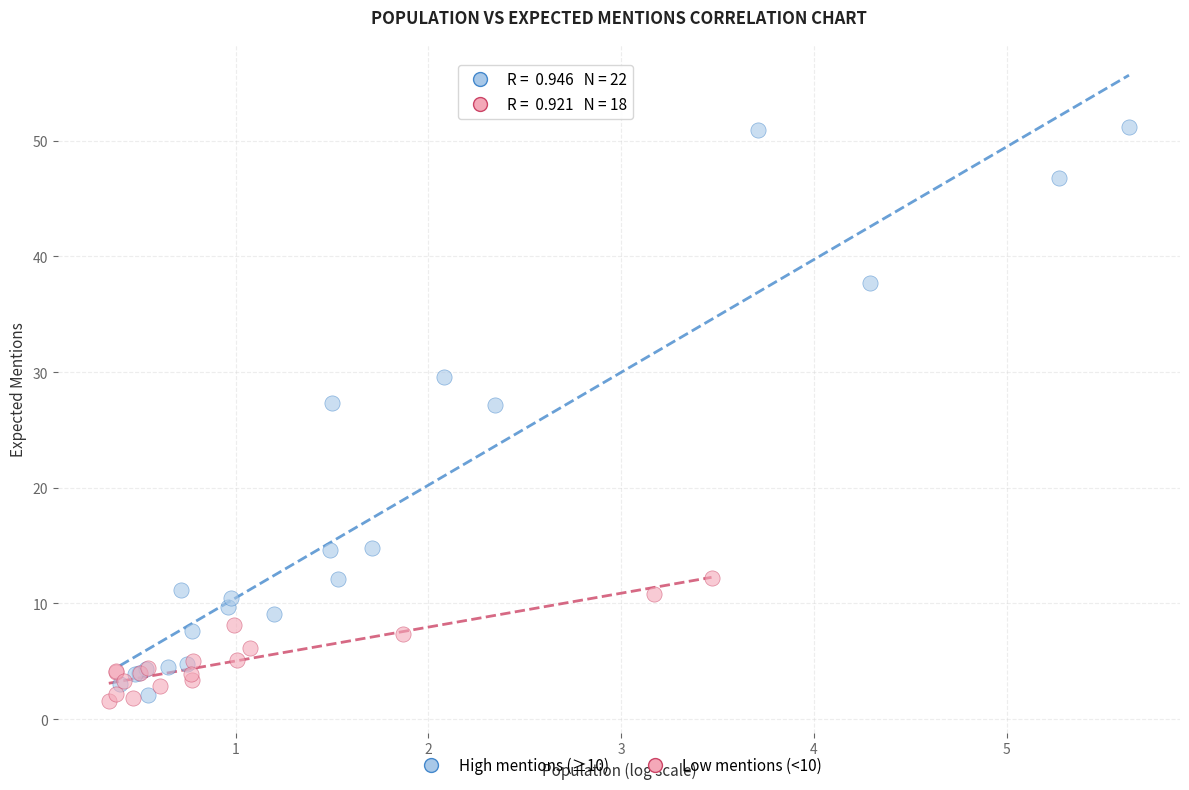

Which series has the largest Y range (max minus min)?

High mentions (≥10)